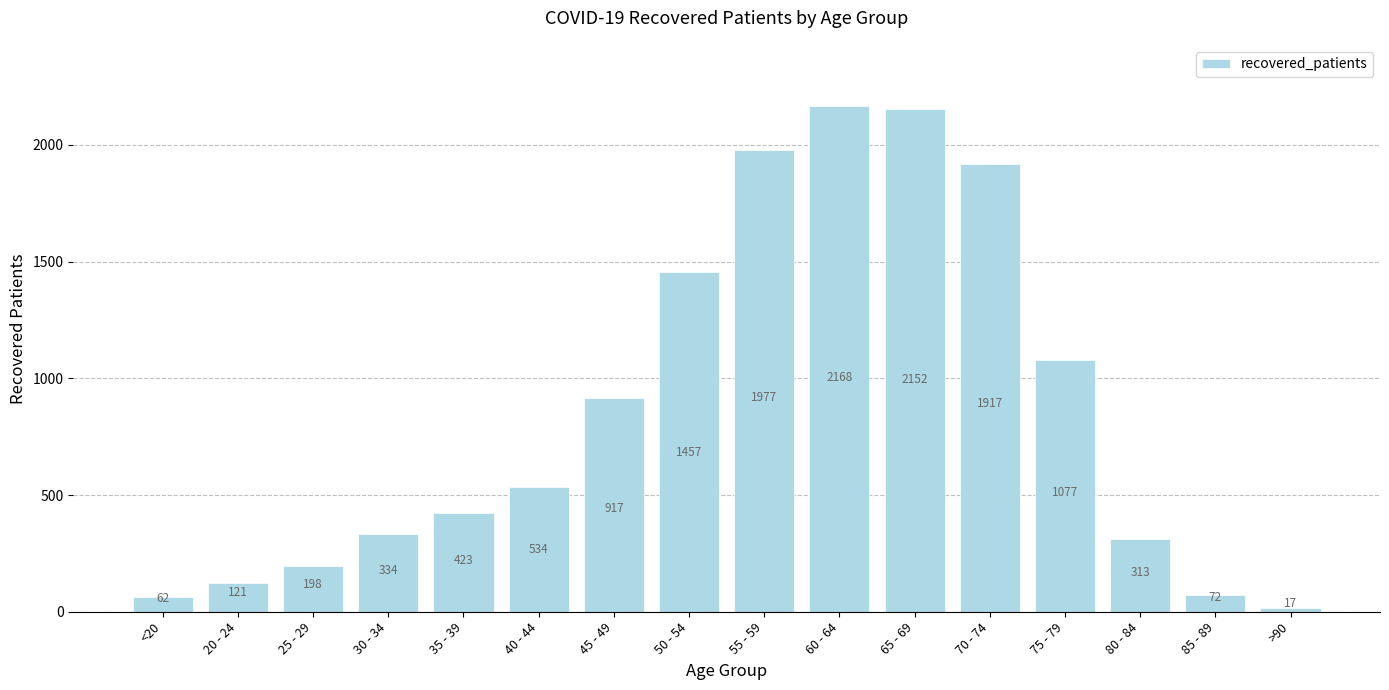

Reading left to right, what are all the values shown in this chart?

62	121	198	334	423	534	917	1457	1977	2168	2152	1917	1077	313	72	17